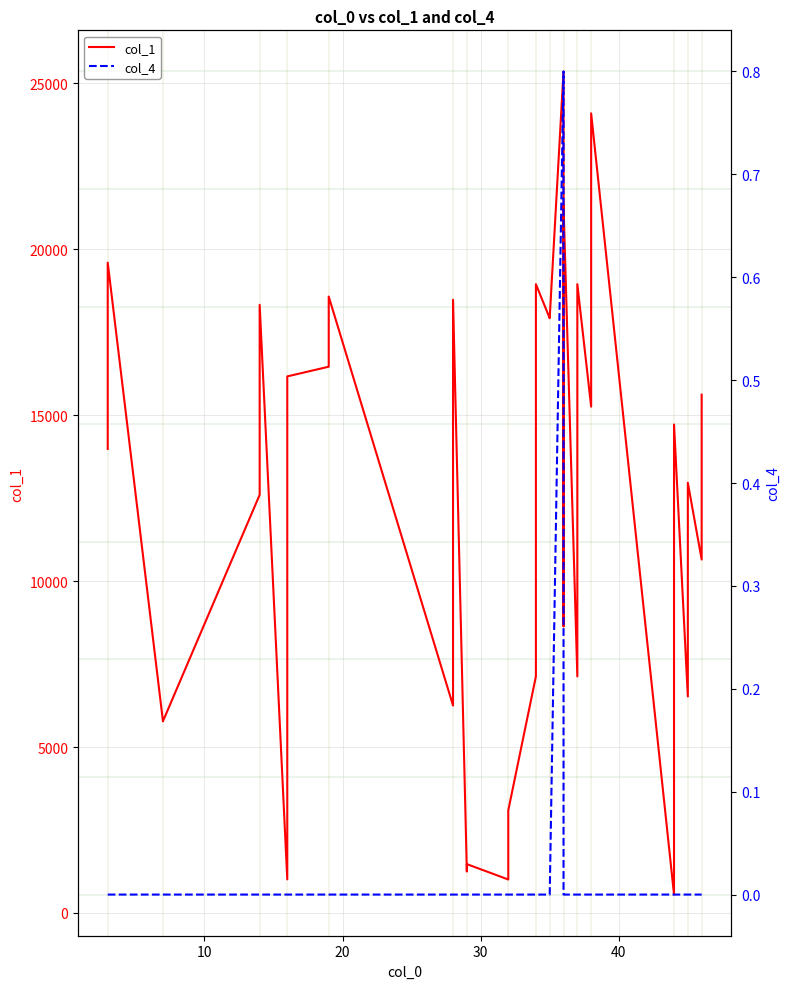

Is the value of col_1 at 13 greater than the value of col_4 at 23?

Yes